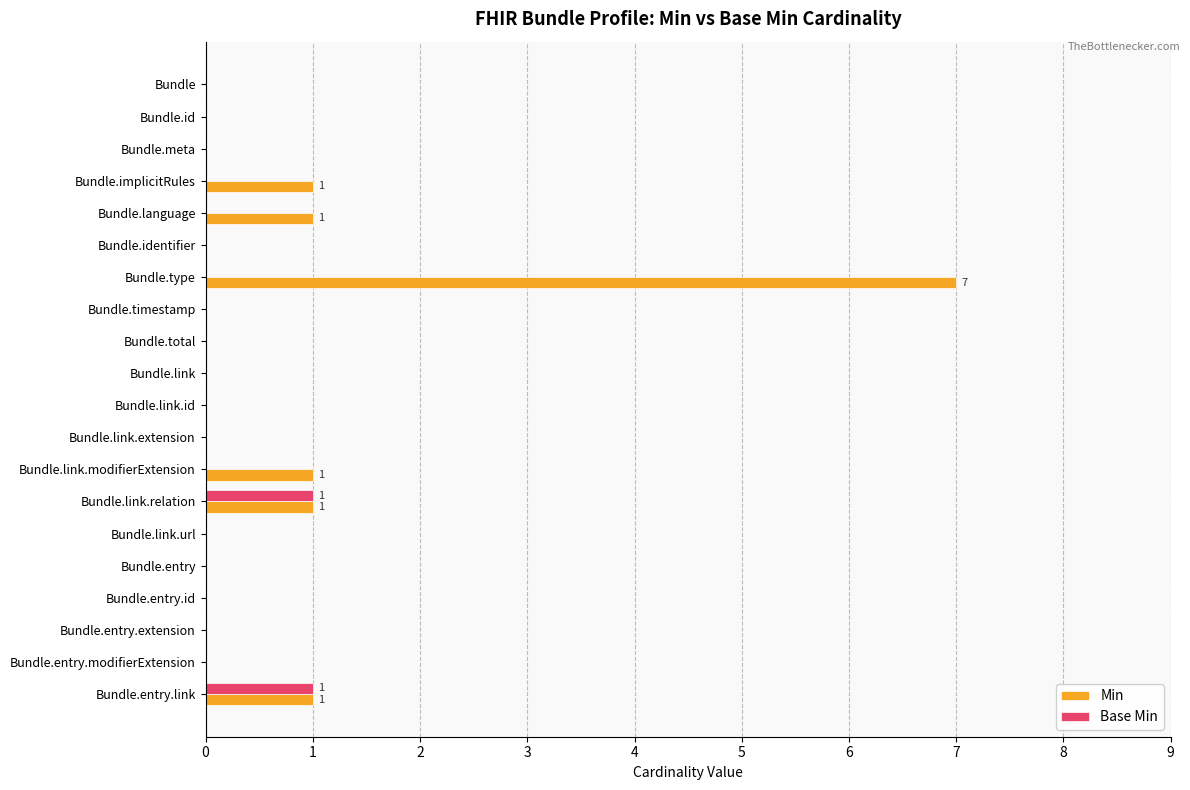

Which series has the largest total across all categories?

Min